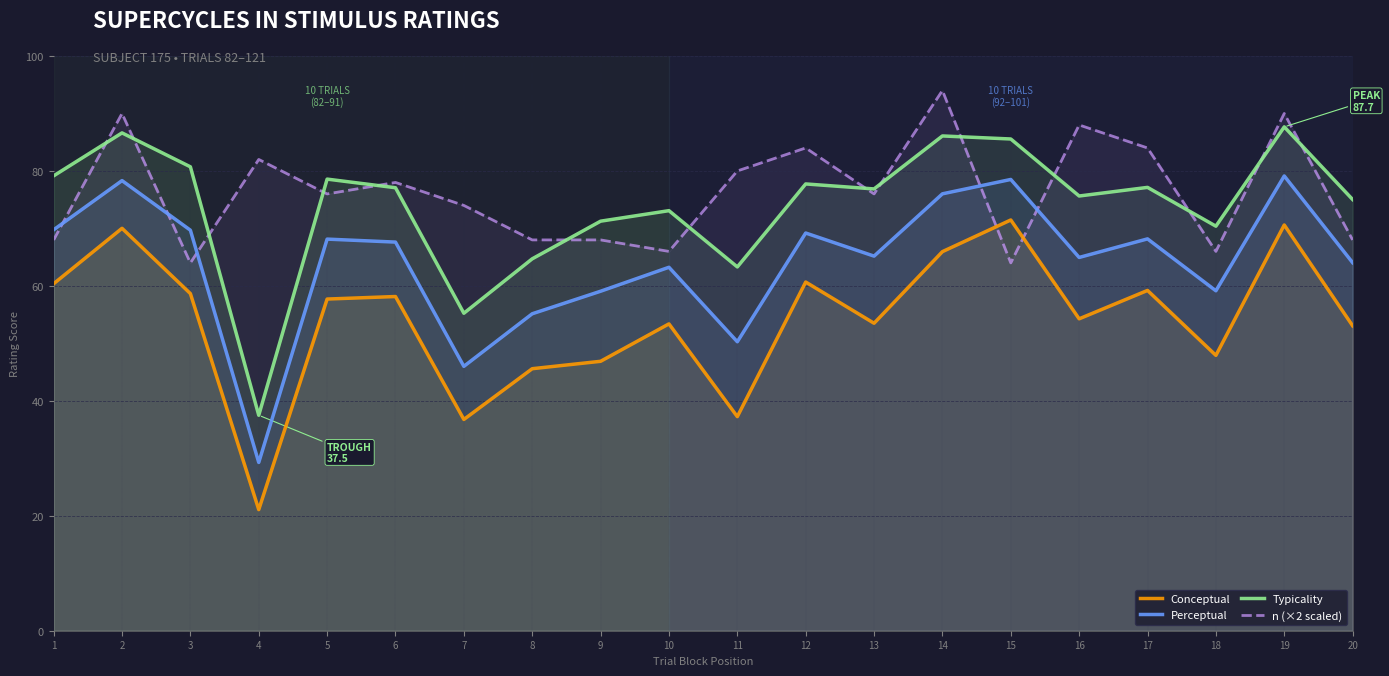

What is the average value of the Typicality series?

74.0